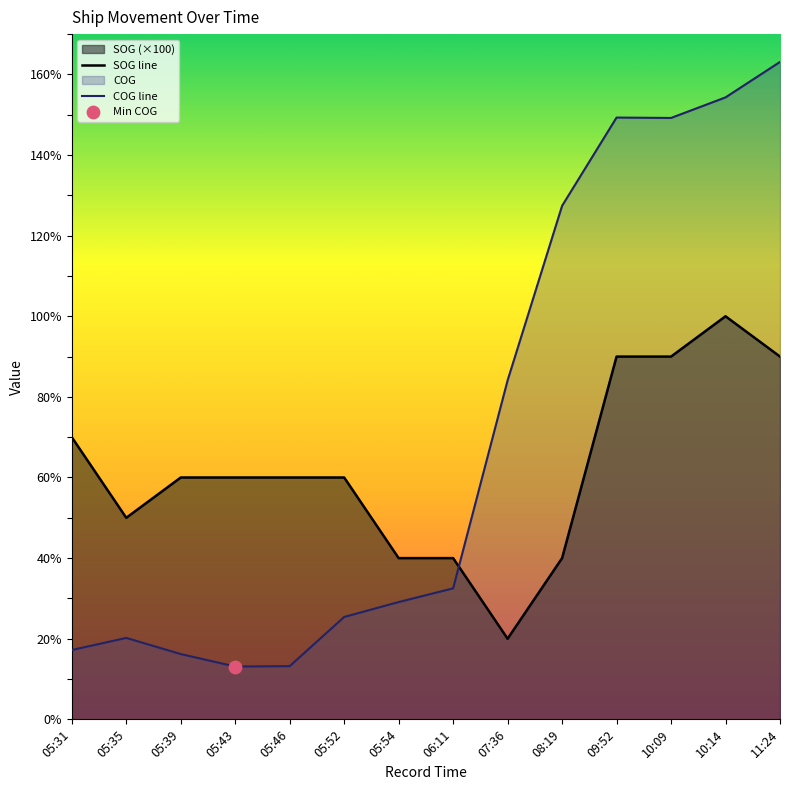

Which series contains the lowest Y value?

COG